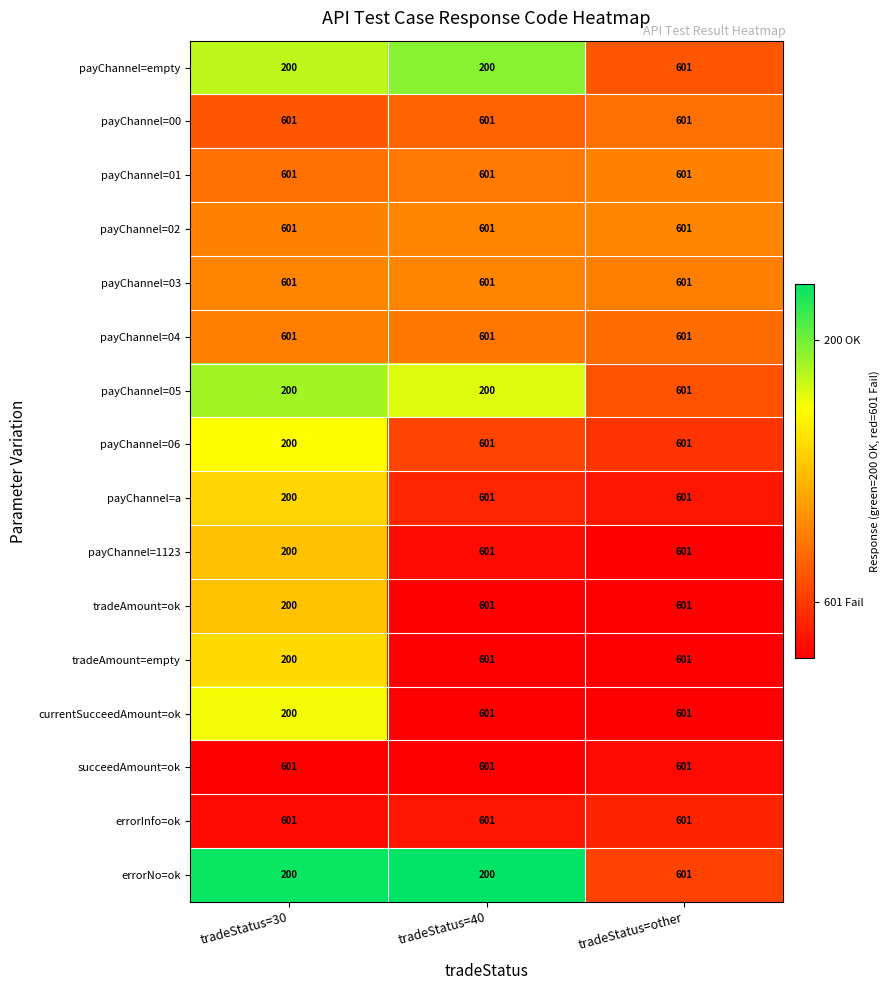

What is the spread (max minus min) of values at tradeStatus=30?

401